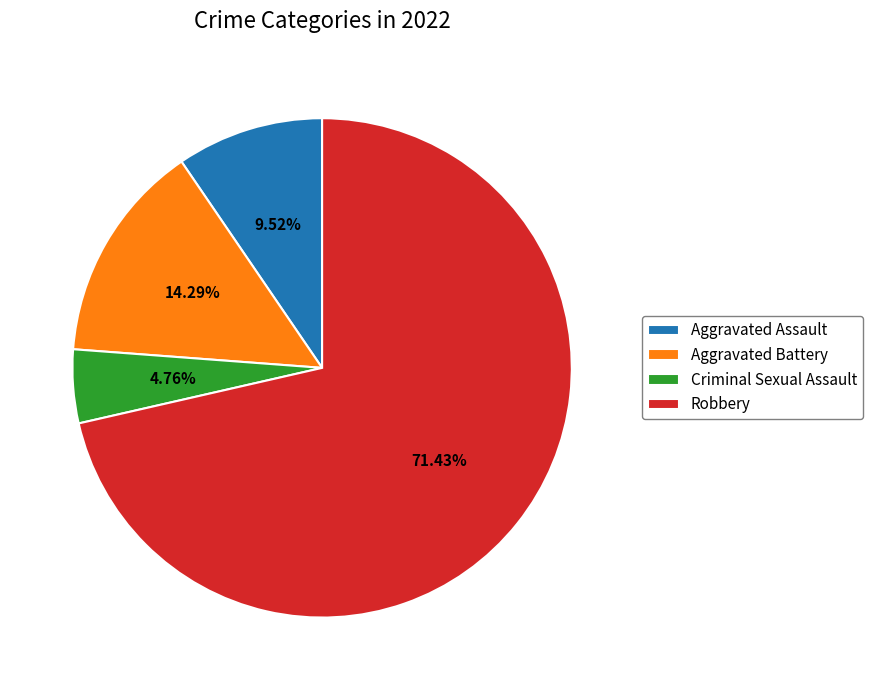

What percentage is the Aggravated Assault slice, to the nearest percent?

10%